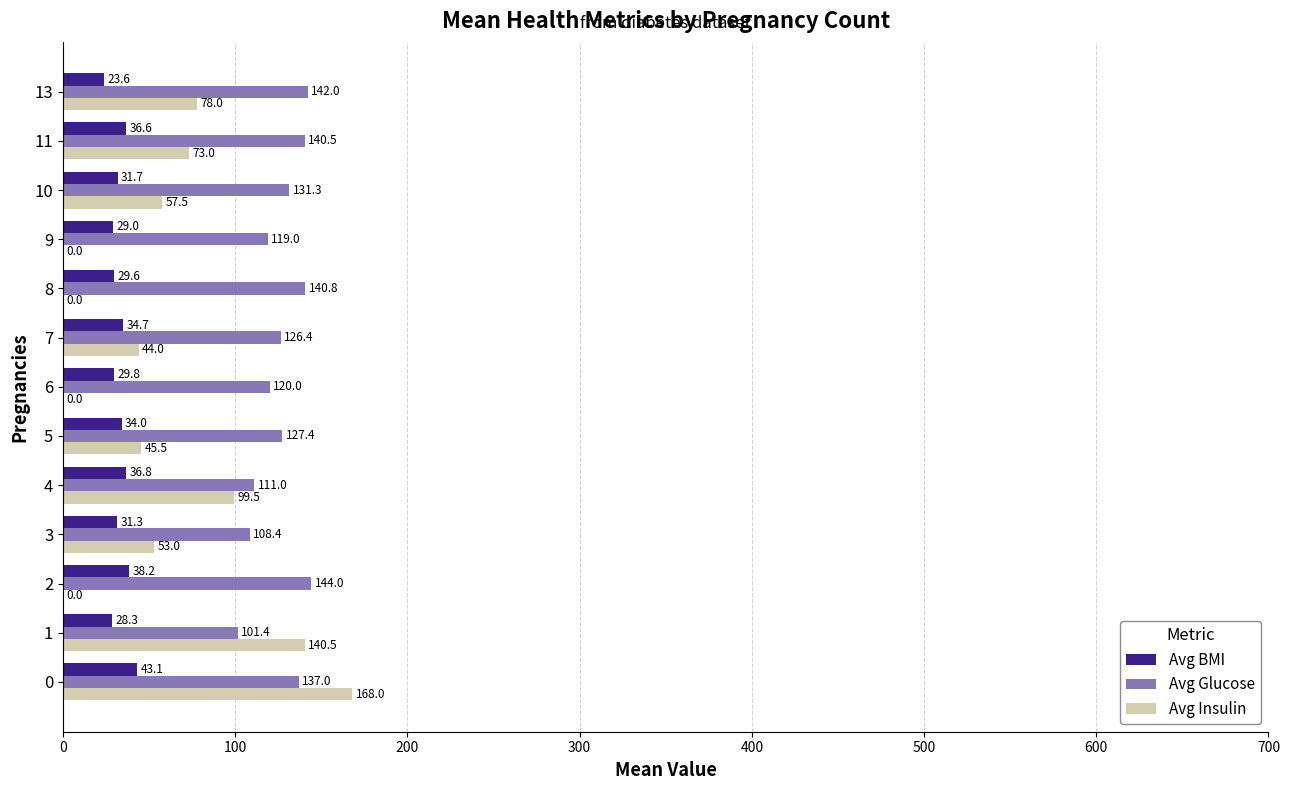

Is it true that Avg BMI equals 69.0 at 0?

False